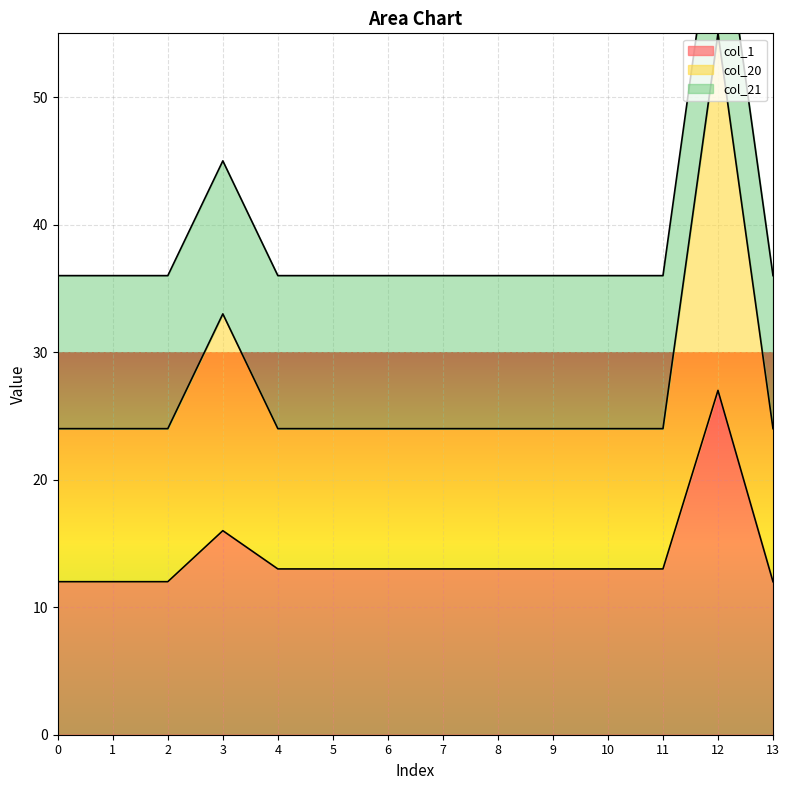

True or false: col_1 has a value of 12 at 2.

True